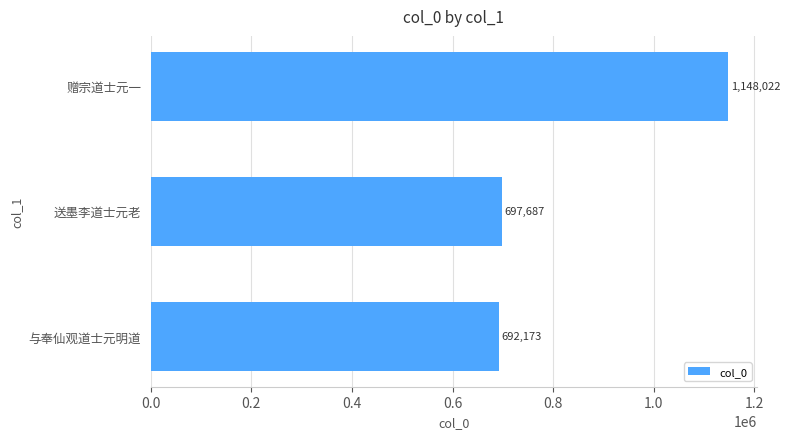

The chart shows a value of 149609 at 与奉仙观道士元明道. True or false?

False